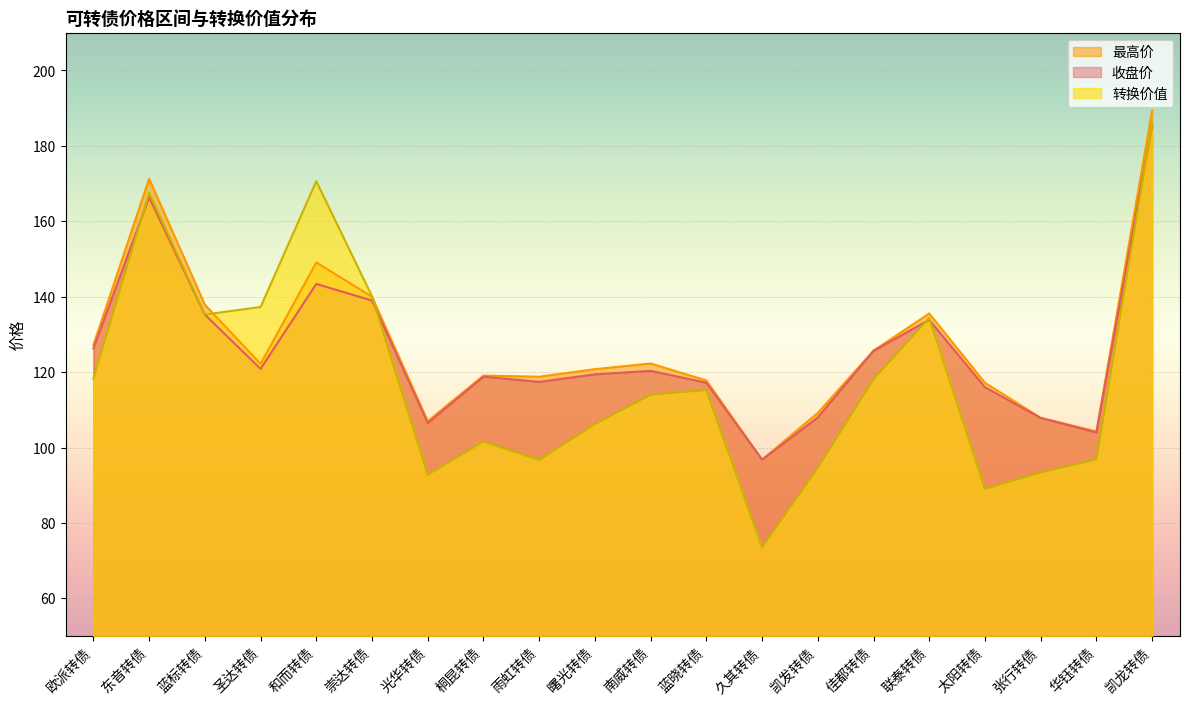

Reading right to left, extract all data points from this chart.

收盘价: 凯龙转债=185.5	华钰转债=104.0	张行转债=107.8	太阳转债=116.0	联泰转债=133.9	佳都转债=125.7	凯发转债=108.0	久其转债=96.8	蓝晓转债=117.2	南威转债=120.3	曙光转债=119.4	雨虹转债=117.4	桐昆转债=118.8	光华转债=106.5	崇达转债=139.0	和而转债=143.4	圣达转债=120.9	蓝标转债=135.3	东音转债=166.3	欧派转债=126.3
最高价: 凯龙转债=189.4	华钰转债=104.3	张行转债=107.9	太阳转债=117.2	联泰转债=135.6	佳都转债=125.7	凯发转债=109.2	久其转债=96.8	蓝晓转债=117.8	南威转债=122.3	曙光转债=120.8	雨虹转债=118.8	桐昆转债=119.1	光华转债=107.0	崇达转债=140.0	和而转债=149.1	圣达转债=122.2	蓝标转债=137.9	东音转债=171.3	欧派转债=127.2
转换价值: 凯龙转债=186.0	华钰转债=96.9	张行转债=93.4	太阳转债=89.0	联泰转债=134.4	佳都转债=118.1	凯发转债=94.6	久其转债=73.5	蓝晓转债=115.2	南威转债=114.0	曙光转债=106.2	雨虹转债=96.7	桐昆转债=101.6	光华转债=92.8	崇达转债=140.1	和而转债=170.6	圣达转债=137.3	蓝标转债=135.3	东音转债=167.6	欧派转债=118.3